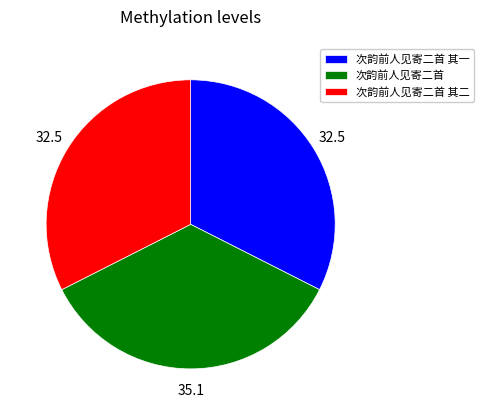

Which has a higher value, 次韵前人见寄二首 其一 or 次韵前人见寄二首?

次韵前人见寄二首